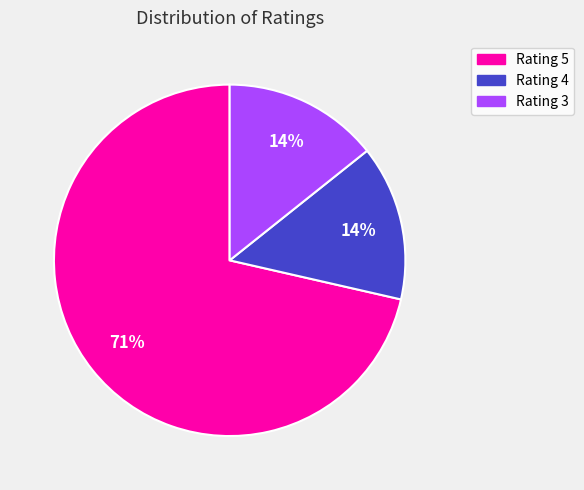

Between Rating 5 and Rating 3, which is larger?

Rating 5